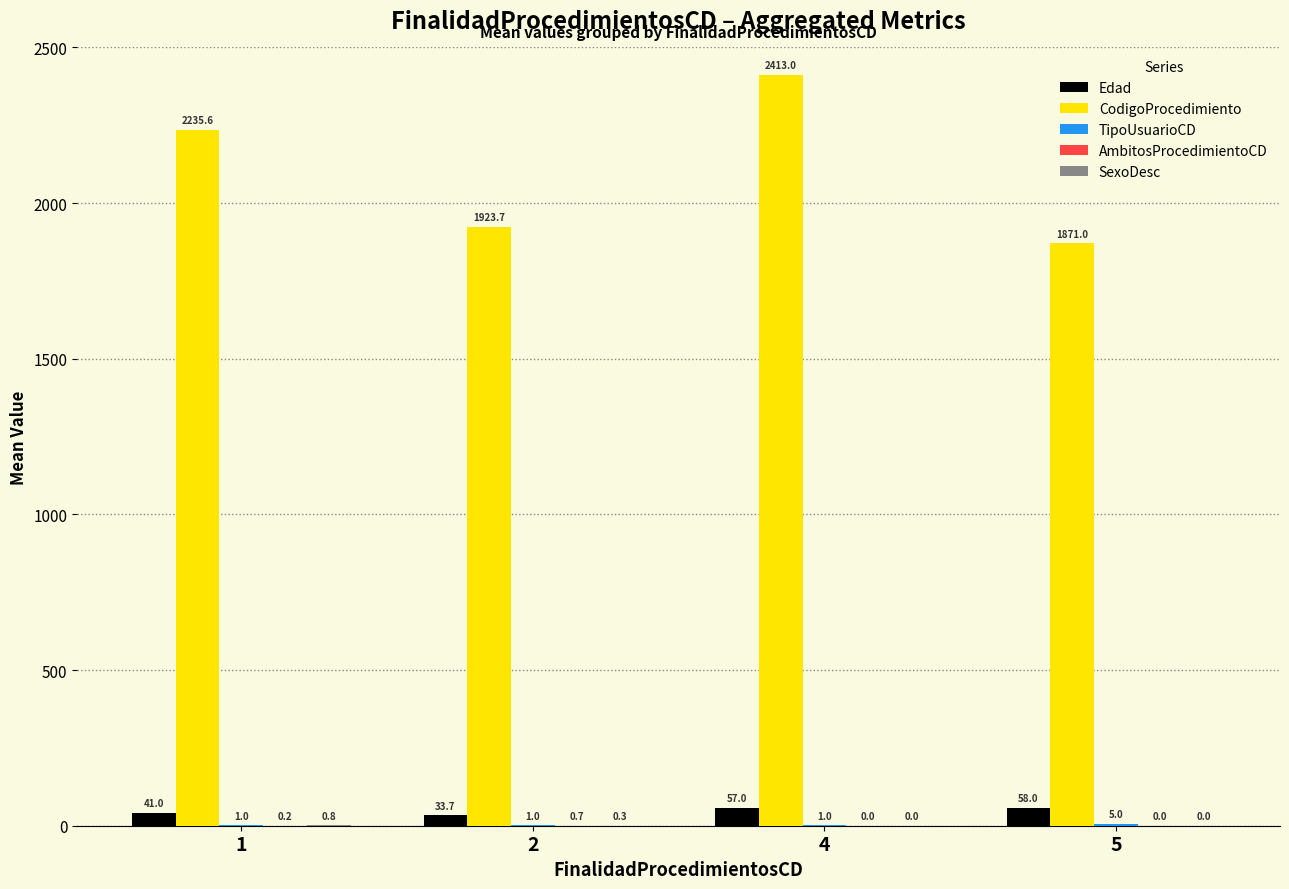

What is the sum of all Edad values?

189.7